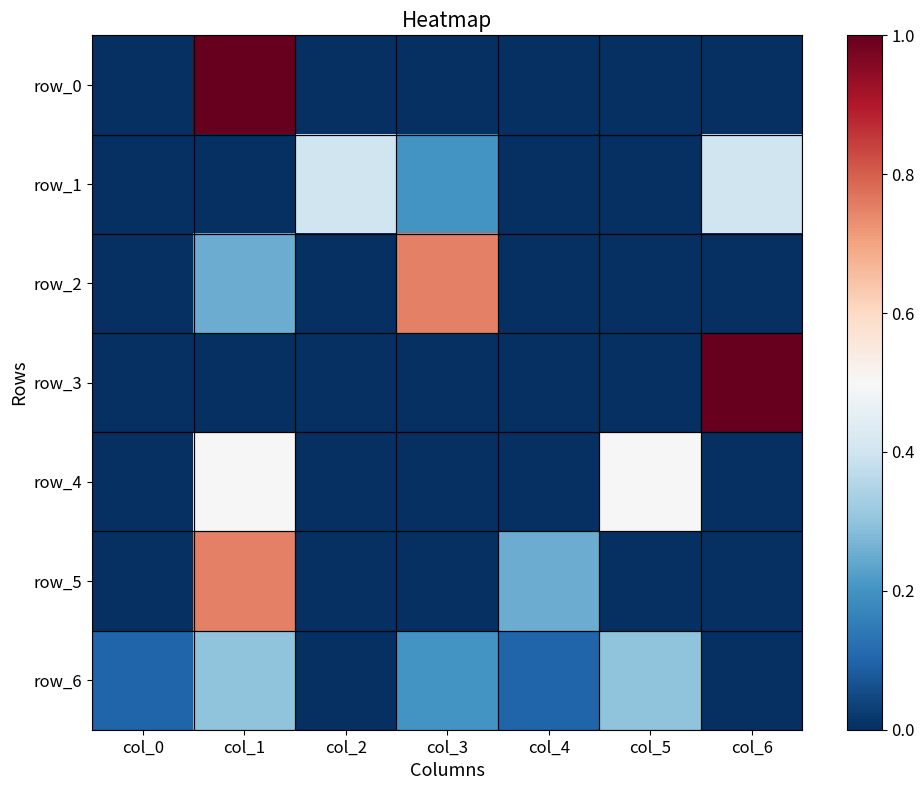

What is the spread (max minus min) of values at col_6?

1.0